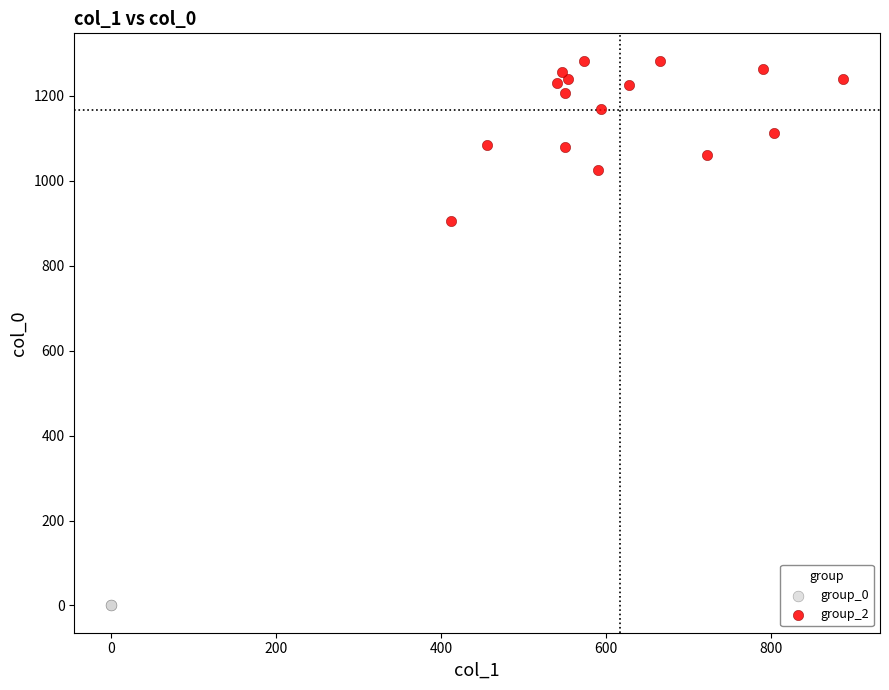

Which series contains the highest Y value?

group_2